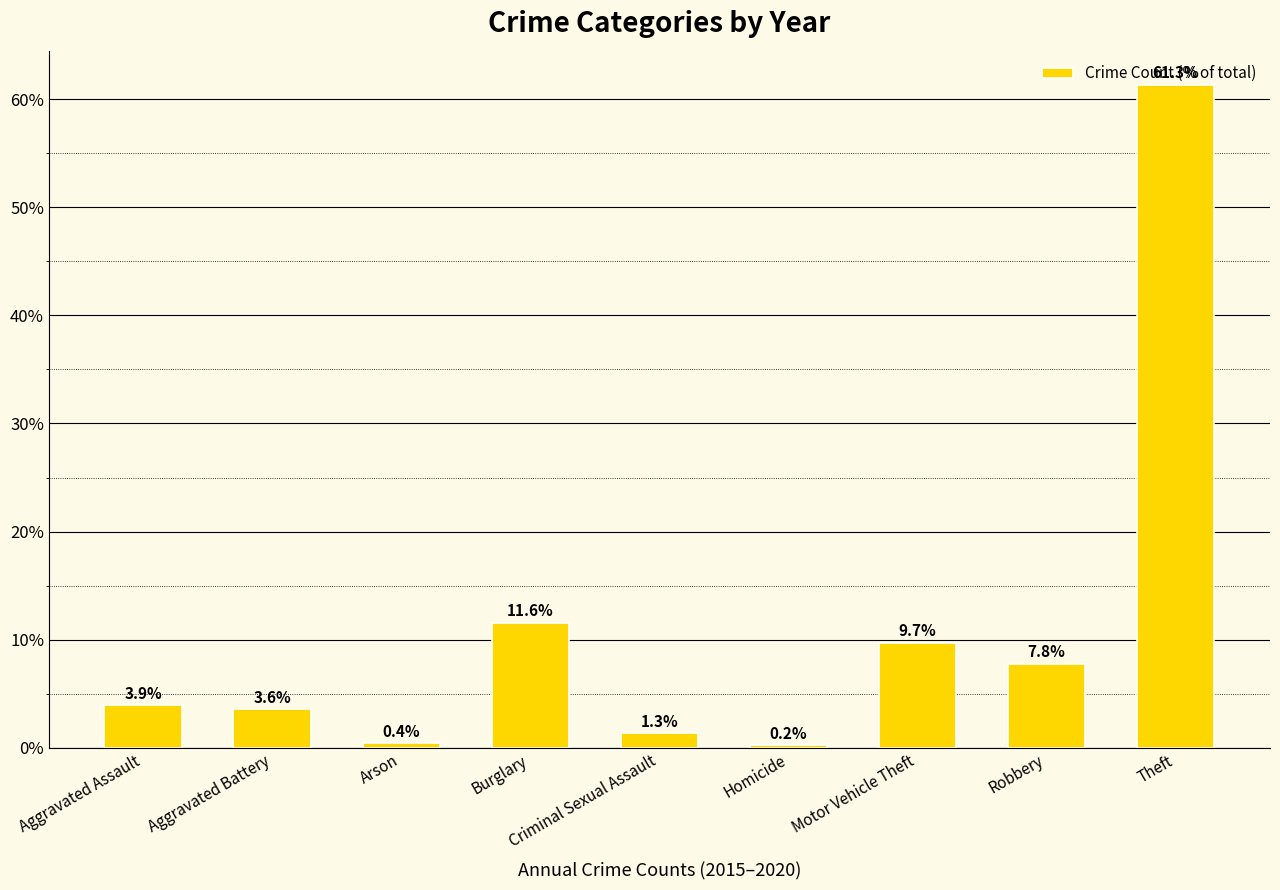

What is the label of the 5th bar from the right?

Criminal Sexual Assault